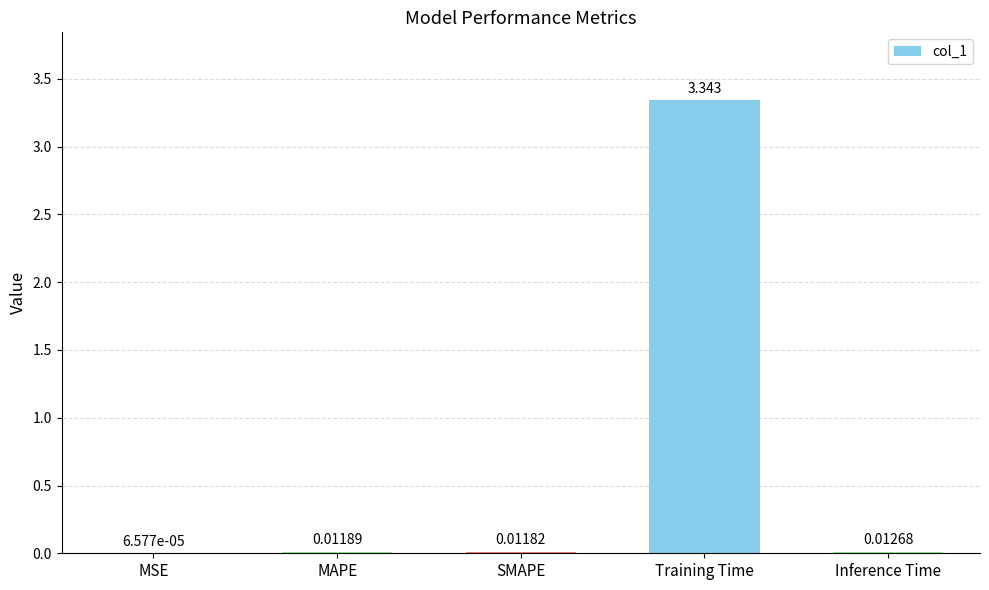

Which has a higher value, MAPE or Inference Time?

Inference Time